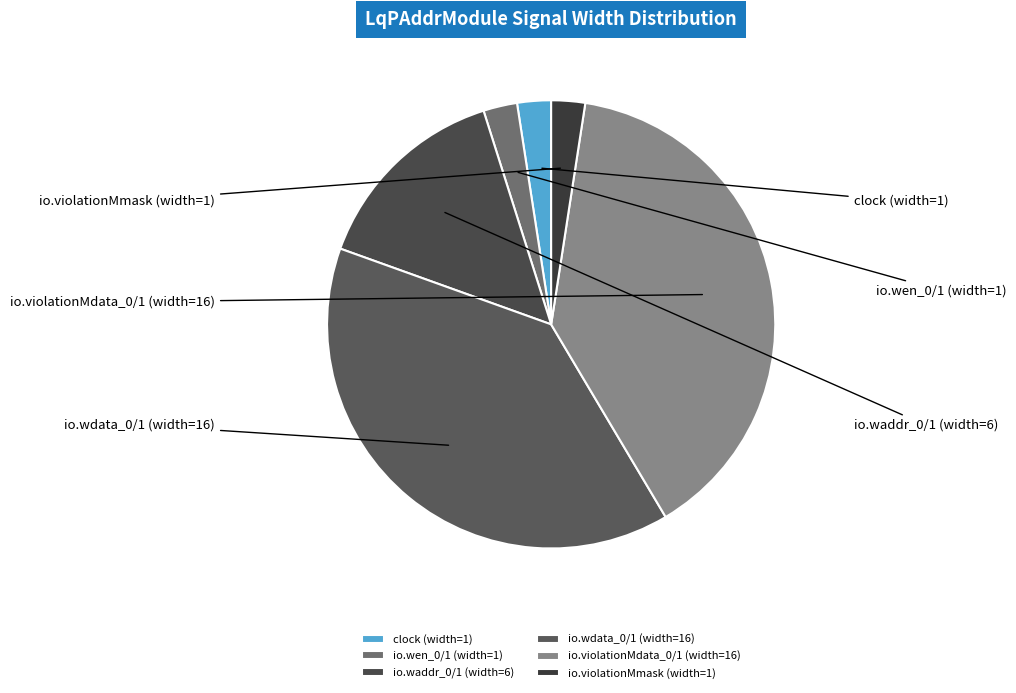

What is the change in value from clock (width=1) to io.waddr_0/1 (width=6)?

+5